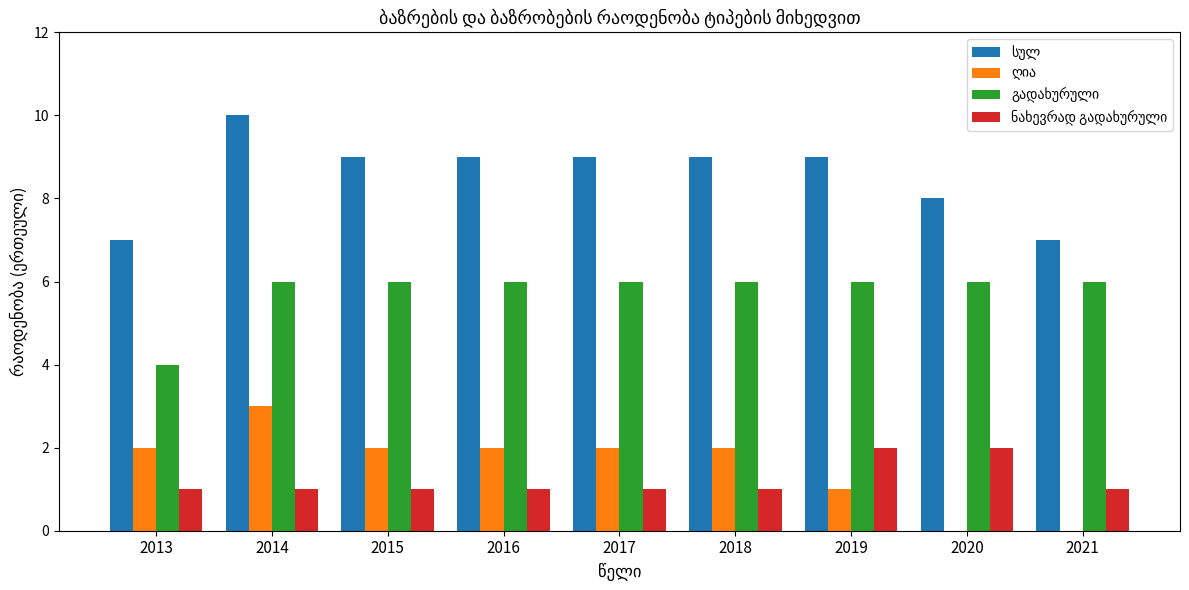

What is the total value across all series at 2019?

18